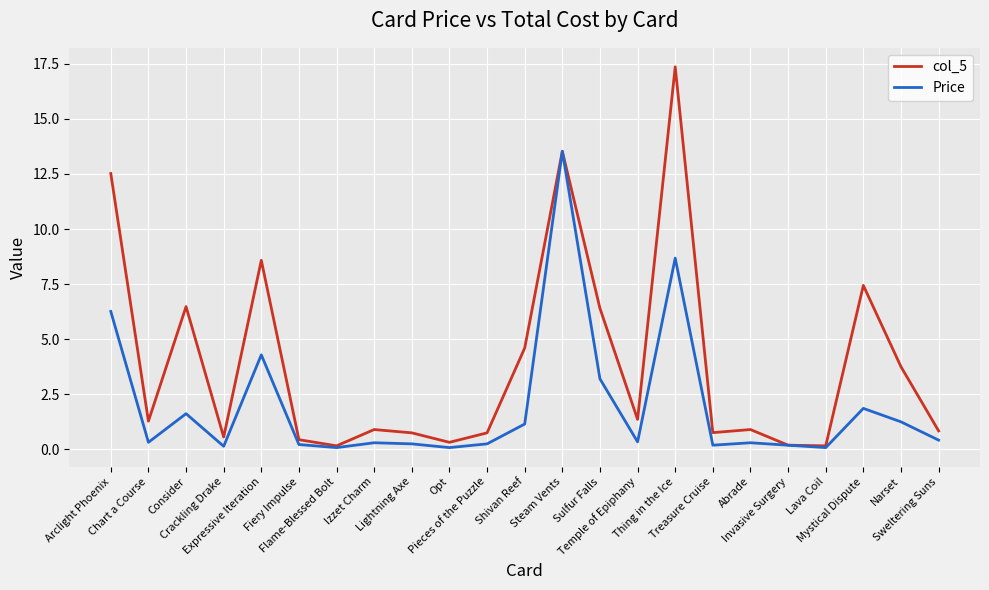

List the series in order of their overall mean, lowest first.

Price, col_5